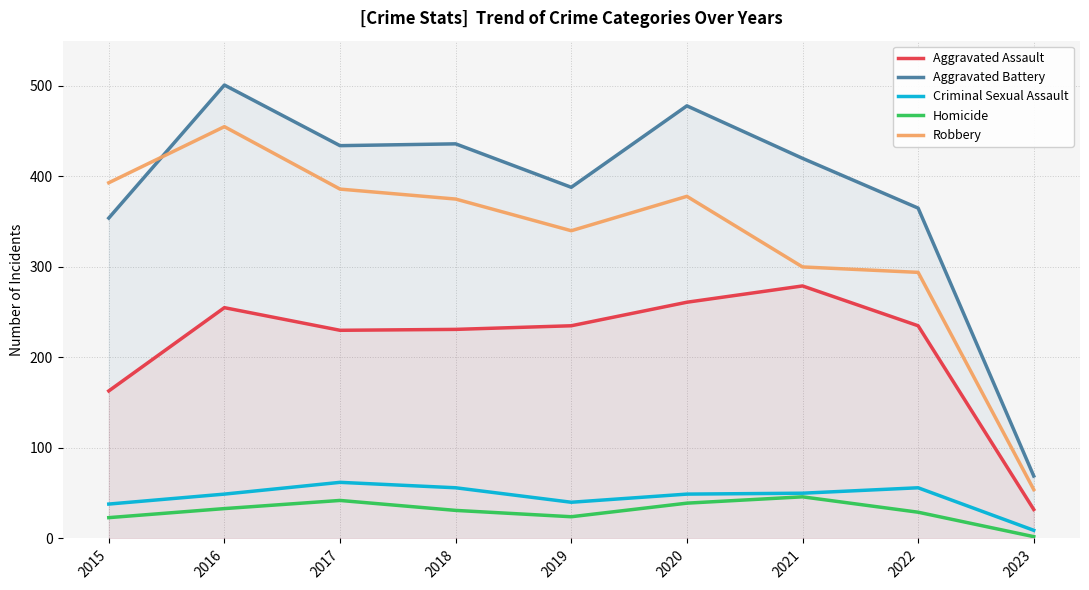

What is the difference between the highest and lowest values at 2017?

392